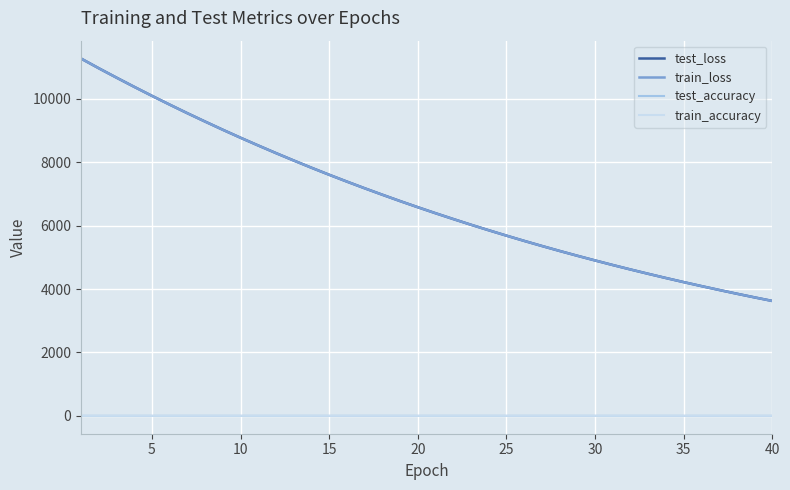

True or false: test_accuracy and test_loss intersect in this chart.

False